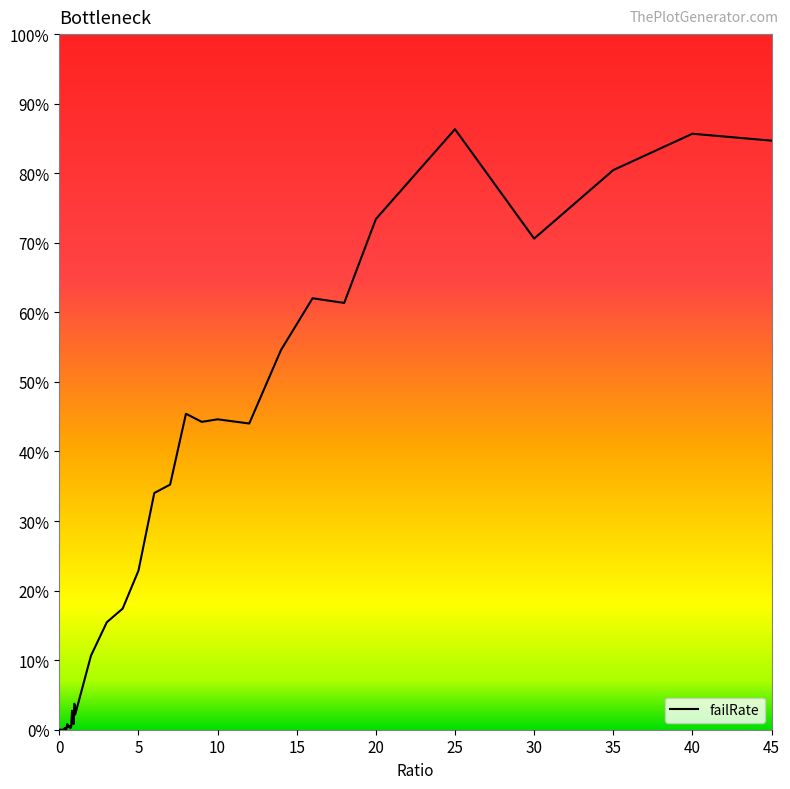

What is the difference between the maximum and minimum values?

86.3